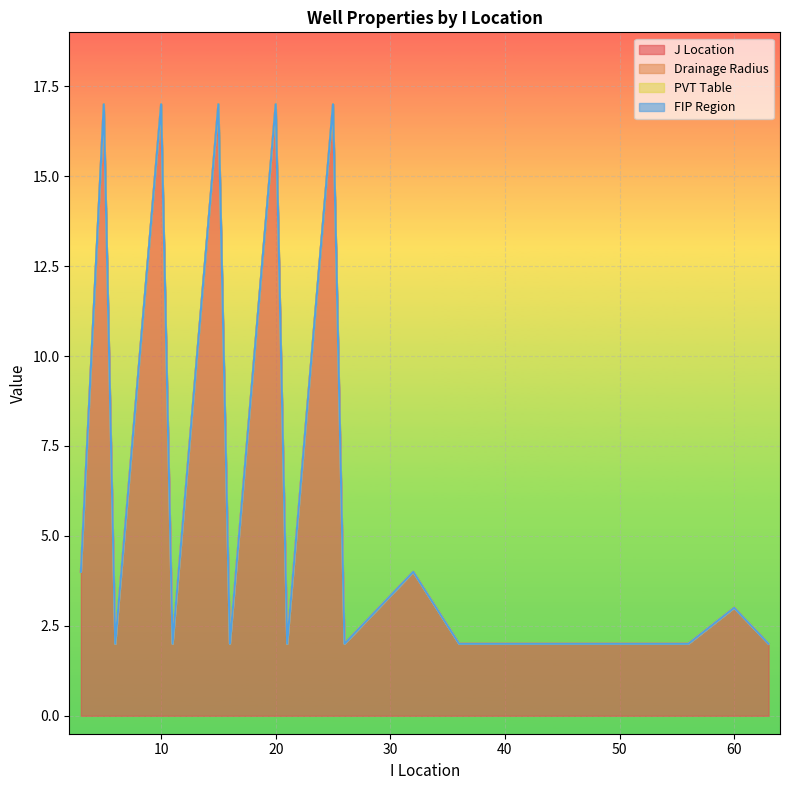

Reading left to right, list all the values displayed in this chart.

J Location: 3=4	6=2	11=2	16=2	21=2	26=2	32=4	36=2	41=2	46=2	51=2	56=2	60=3	63=2	5=17	10=17	15=17	20=17	25=17
Drainage Radius: 3=0	6=0	11=0	16=0	21=0	26=0	32=0	36=0	41=0	46=0	51=0	56=0	60=0	63=0	5=0	10=0	15=0	20=0	25=0
PVT Table: 3=0	6=0	11=0	16=0	21=0	26=0	32=0	36=0	41=0	46=0	51=0	56=0	60=0	63=0	5=0	10=0	15=0	20=0	25=0
FIP Region: 3=0	6=0	11=0	16=0	21=0	26=0	32=0	36=0	41=0	46=0	51=0	56=0	60=0	63=0	5=0	10=0	15=0	20=0	25=0